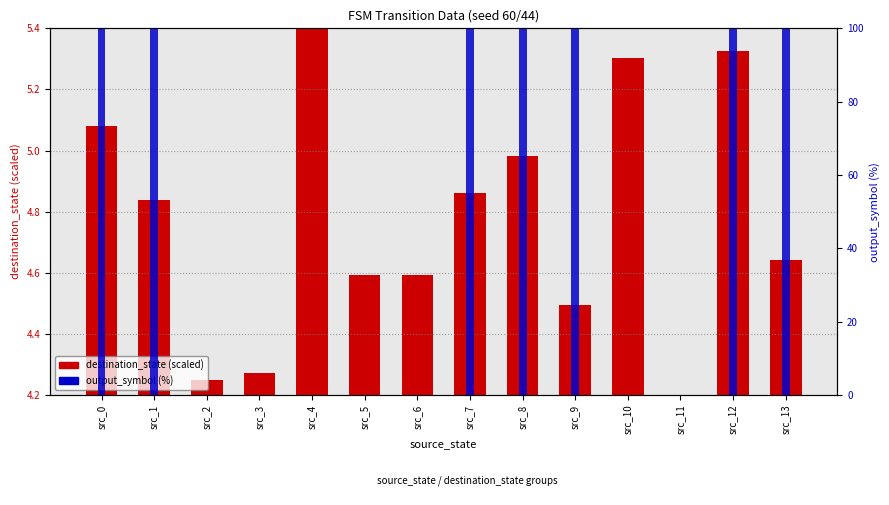

Is it true that output_symbol (%) equals 100.0 at src_7?

True